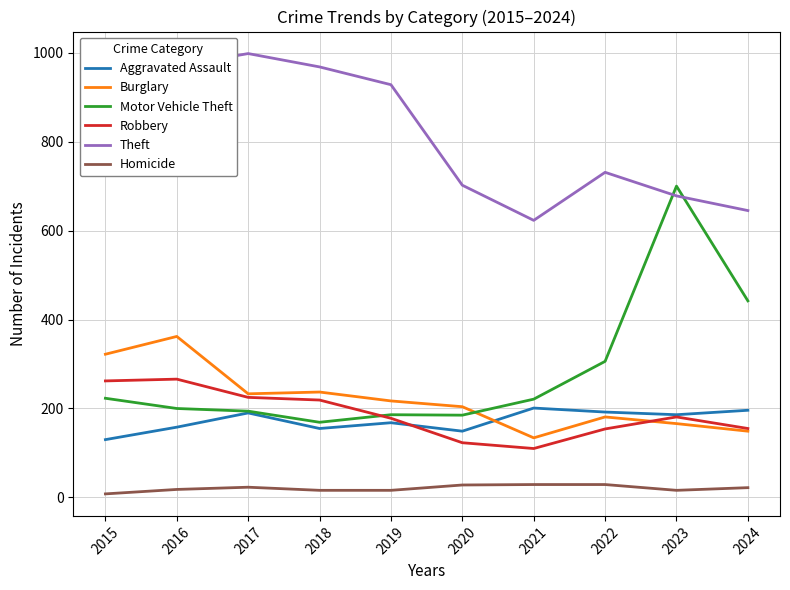

In Theft, how many points are higher than both neighbors (excluding endpoints)?

2